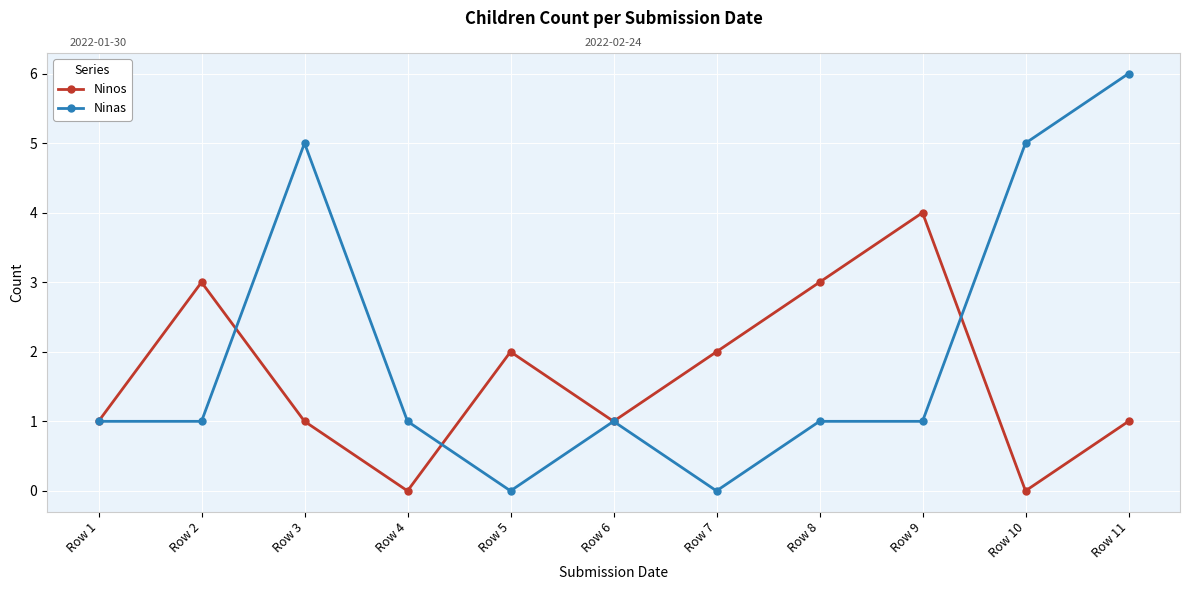

How many positive values does the Ninos series have?

9